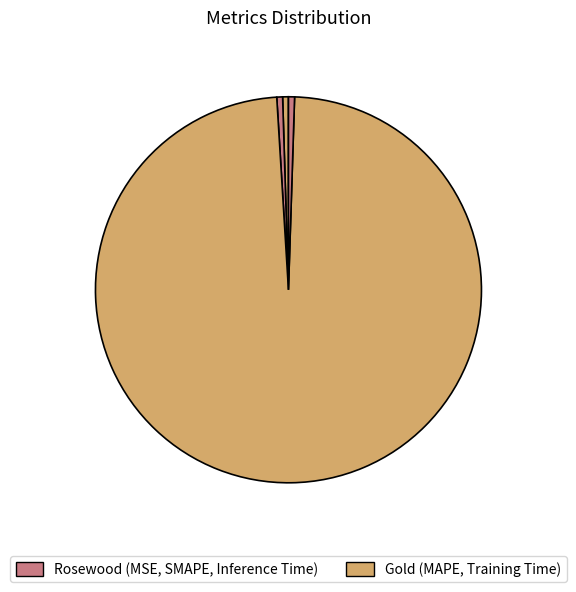

Which category has the biggest portion of the pie?

Training Time